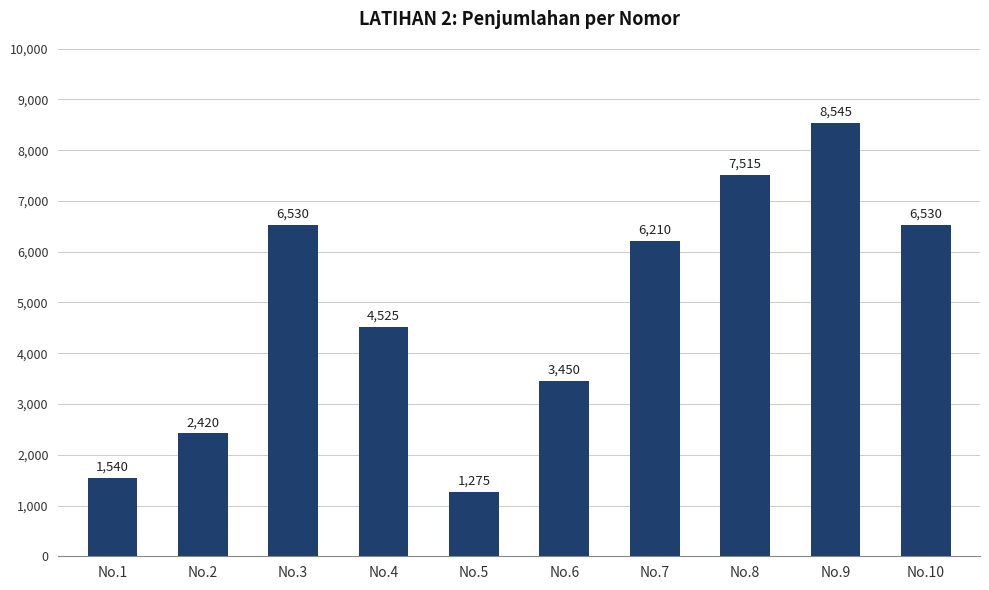

Where does the data first go above 6210?

No.3